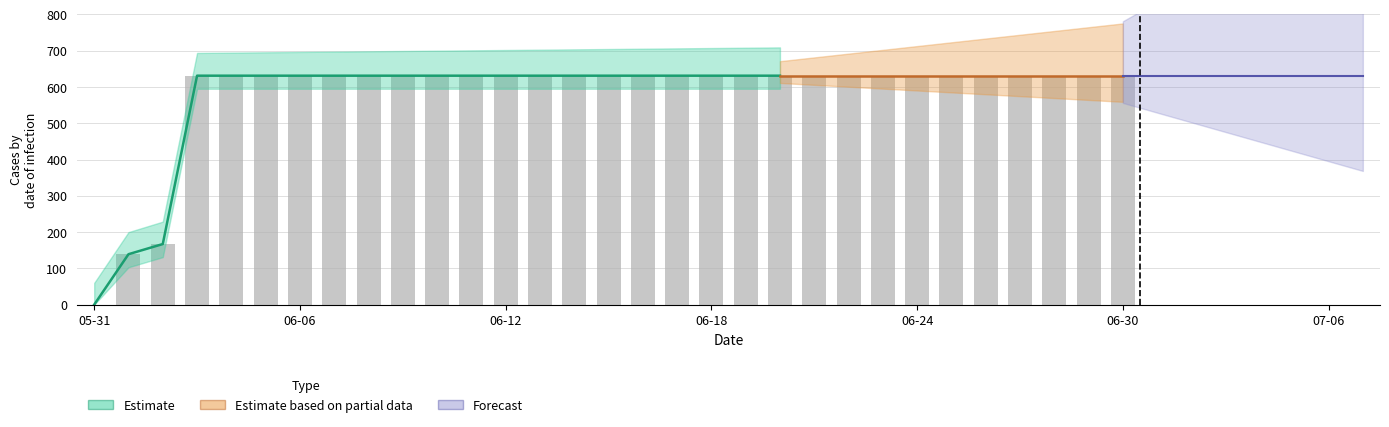

Are the bars horizontal?

No